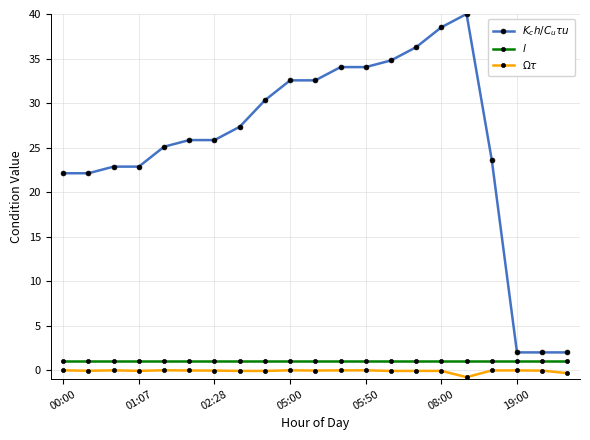

At how many categories does at least one series exceed 12?

18